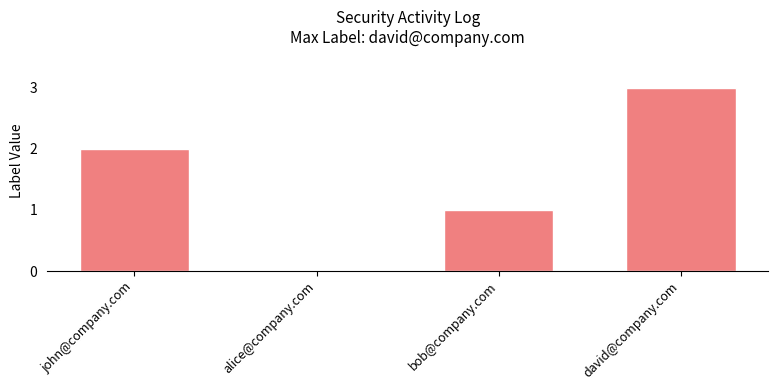

What is the sum of all values?

6